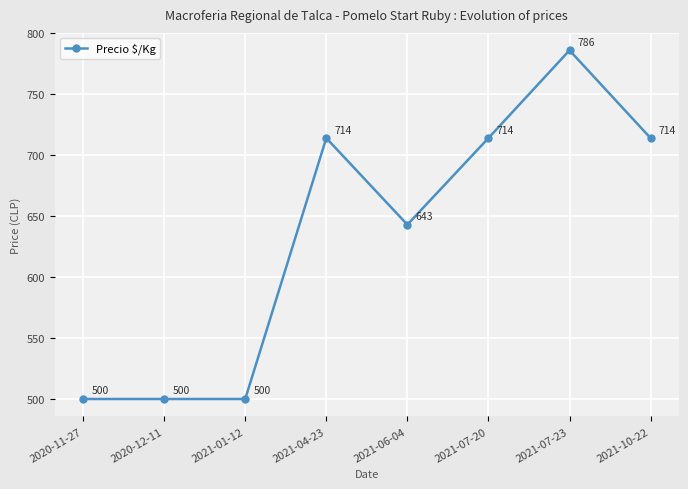

Where is the data nearest to the value 643?

2021-06-04